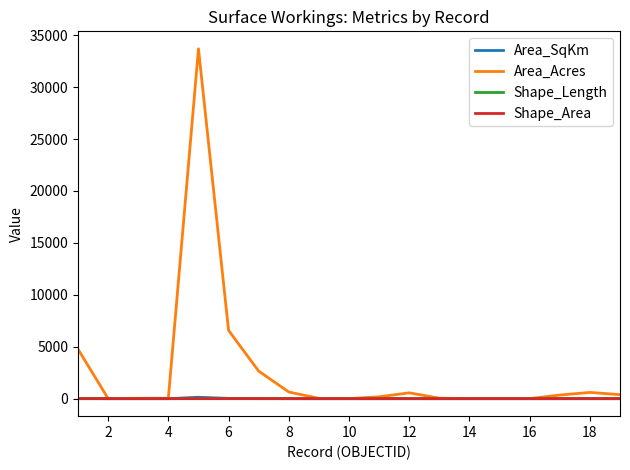

Which series has the widest spread of values?

Area_Acres